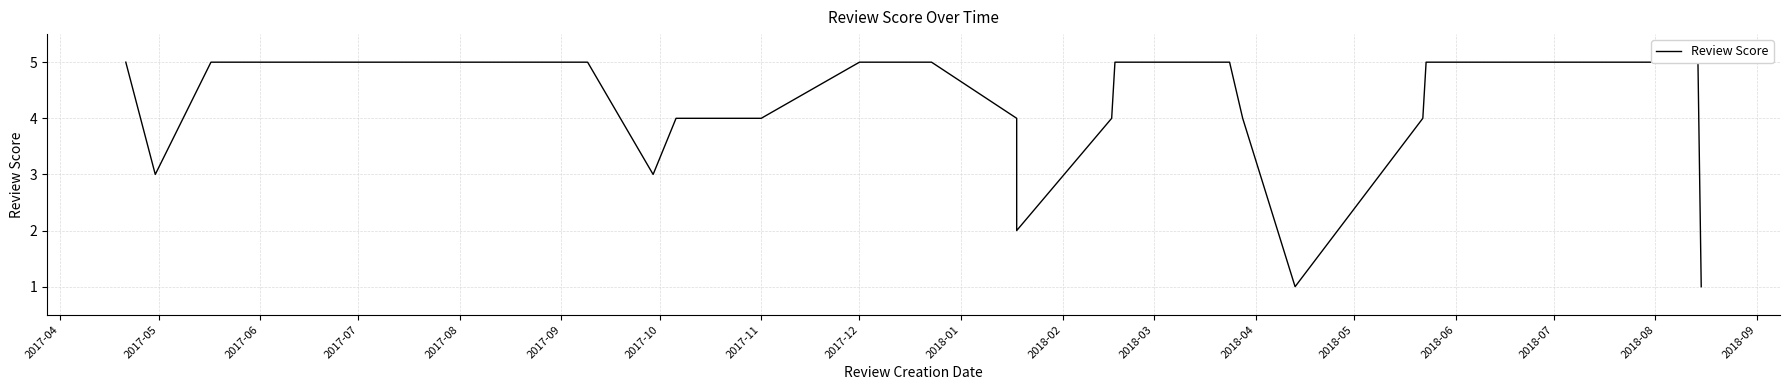

Does the chart display data point markers on the line(s)?

No